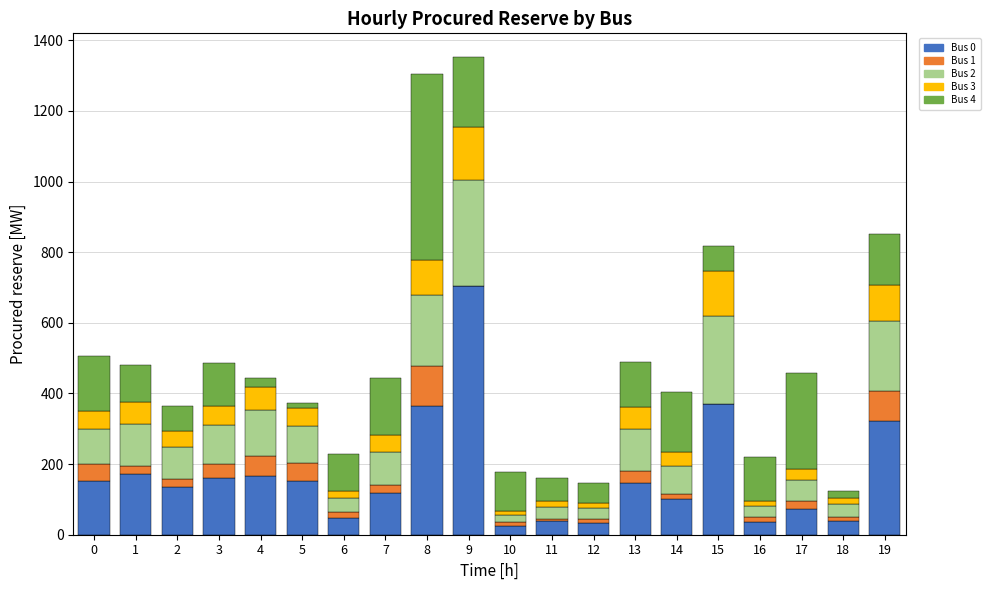

What is the sum of all Bus 0 values?

3358.6